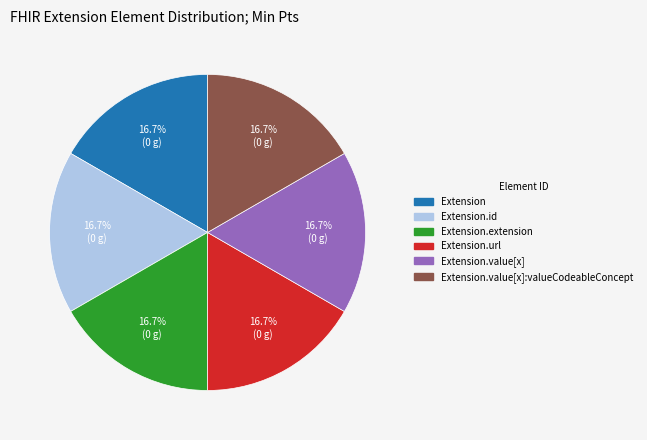

Do Extension.extension and Extension.url together represent more than half of the pie?

No